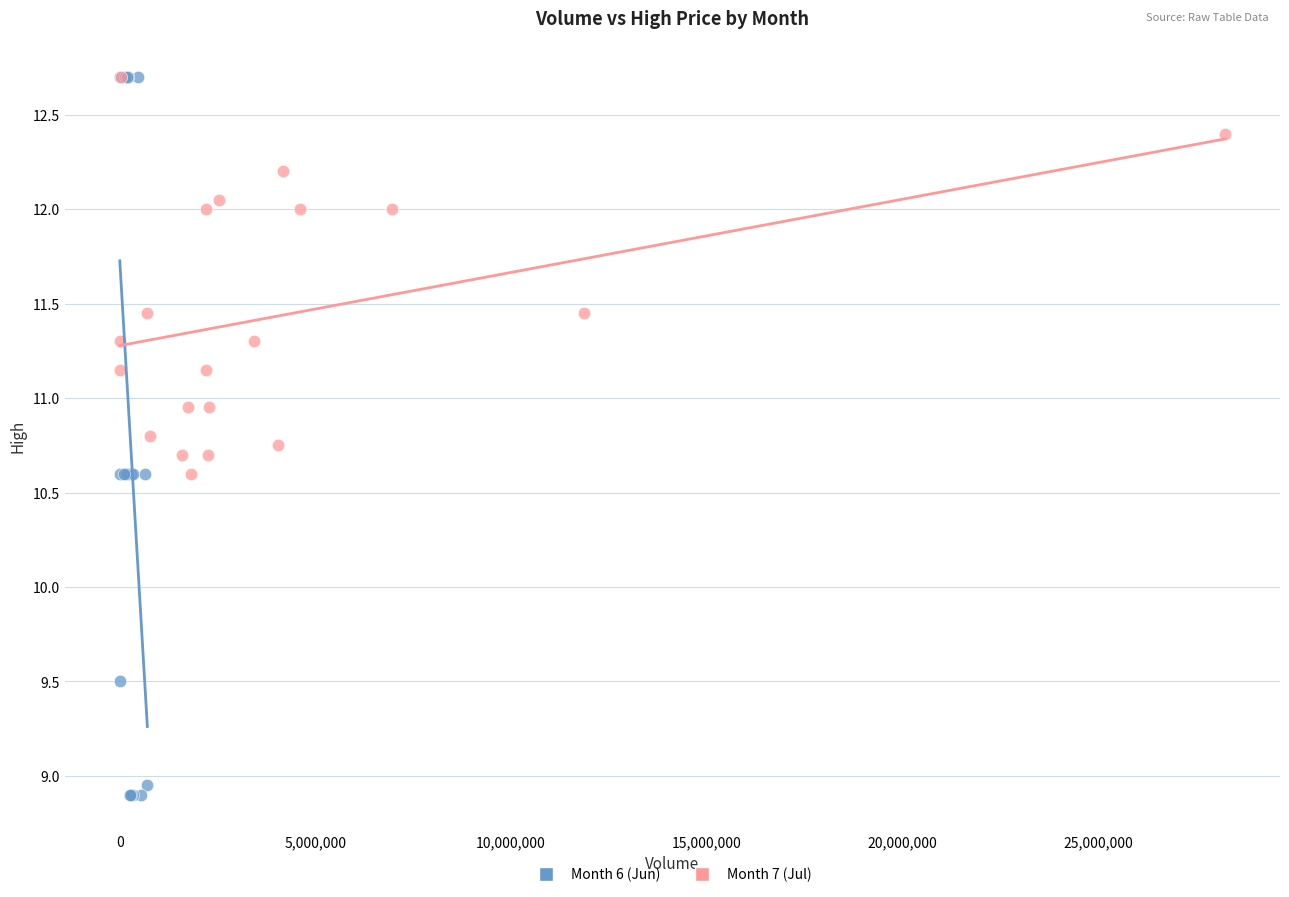

Which series contains the lowest Y value?

Month 6 (Jun)